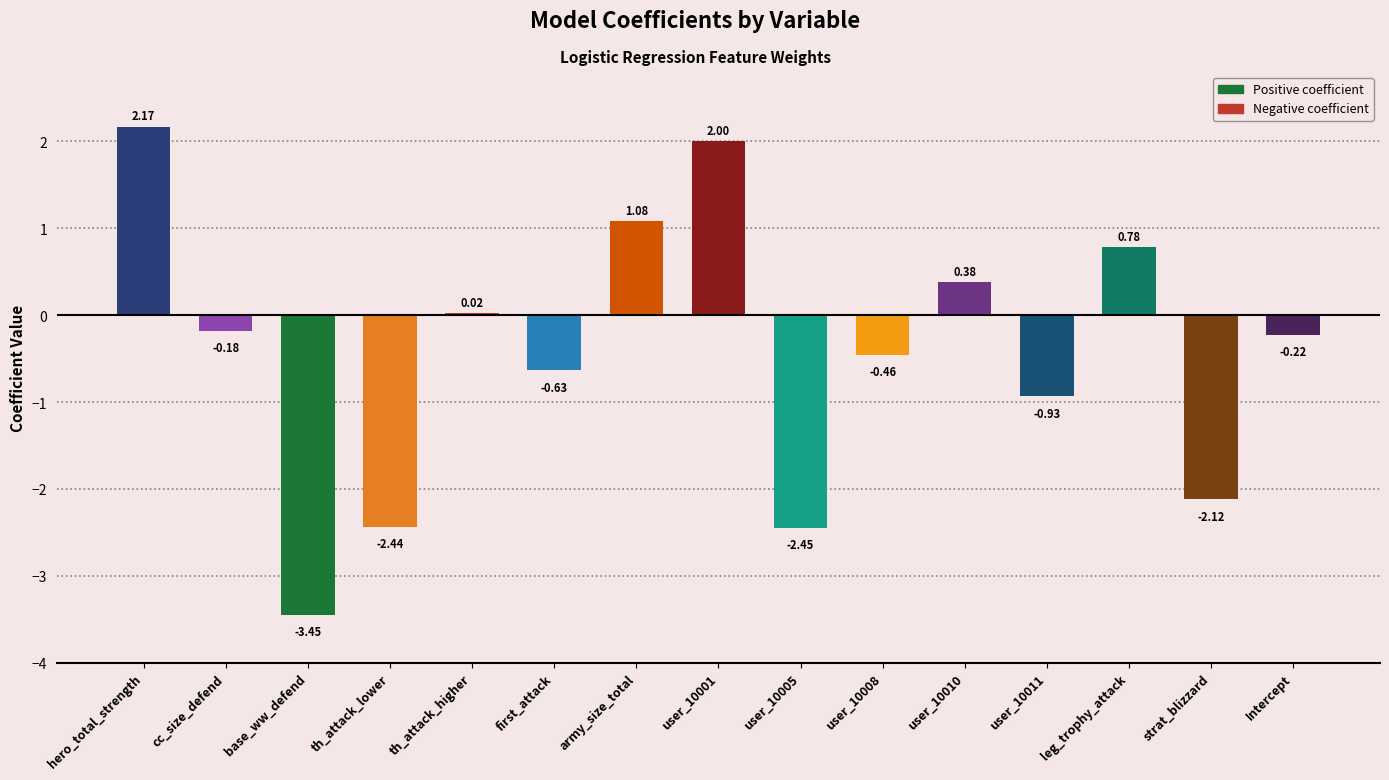

List the labels in order of value, largest first.

hero_total_strength, user_10001, army_size_total, leg_trophy_attack, user_10010, th_attack_higher, cc_size_defend, Intercept, user_10008, first_attack, user_10011, strat_blizzard, th_attack_lower, user_10005, base_ww_defend